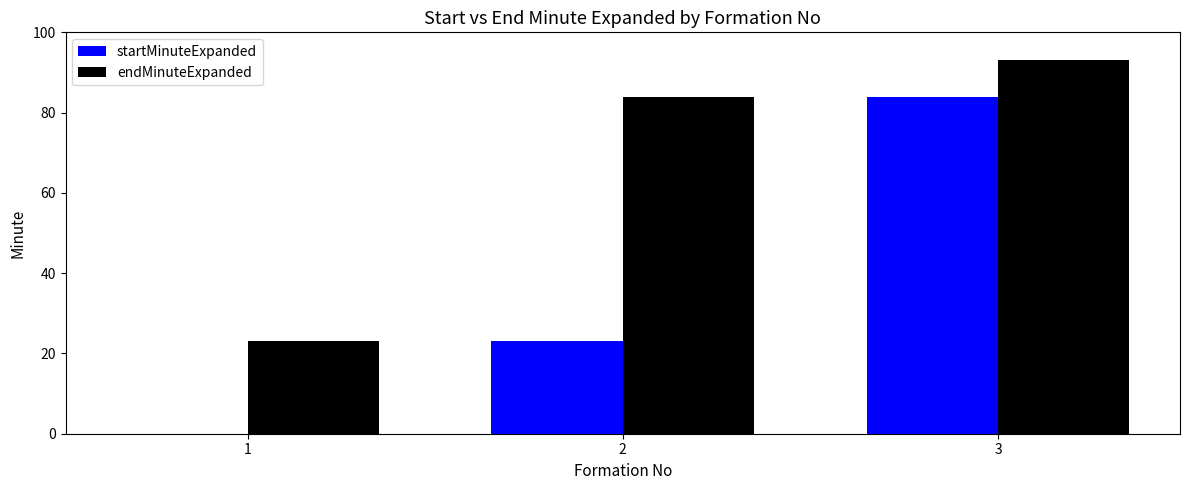

Which series has the widest spread of values?

startMinuteExpanded